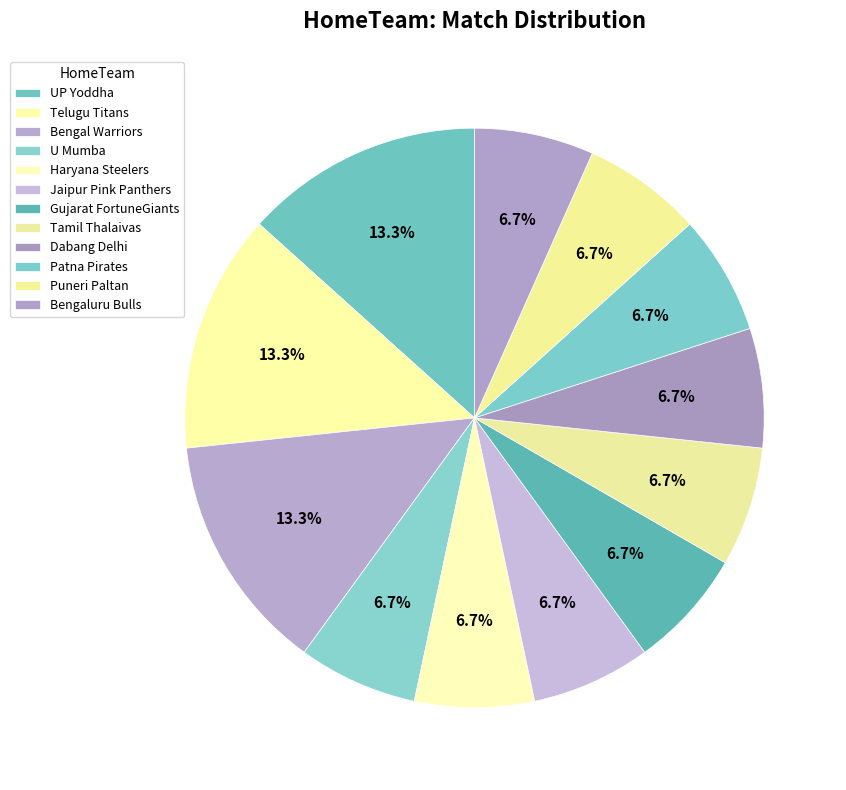

Rank the categories by value from highest to lowest.

UP Yoddha, Telugu Titans, Bengal Warriors, U Mumba, Haryana Steelers, Jaipur Pink Panthers, Gujarat FortuneGiants, Tamil Thalaivas, Dabang Delhi, Patna Pirates, Puneri Paltan, Bengaluru Bulls